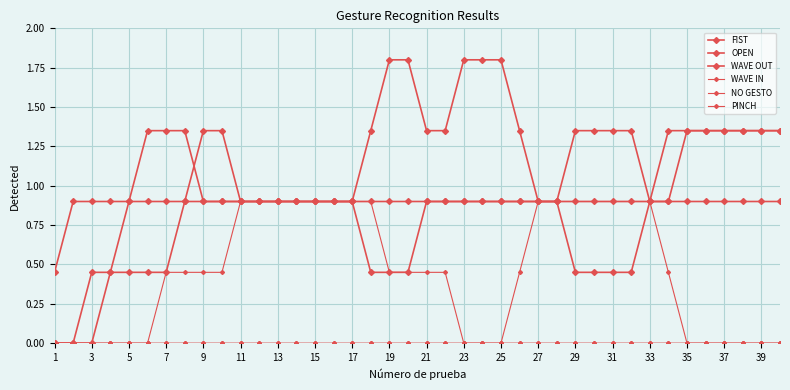

How many lines are shown in the chart?

6